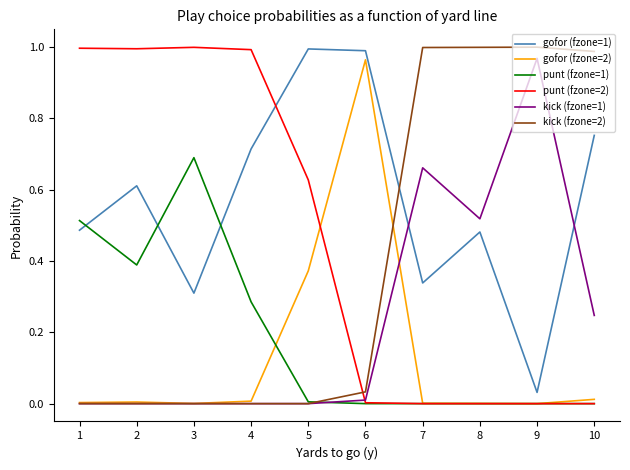

True or false: gofor (fzone=1) and gofor (fzone=2) cross at least once.

False